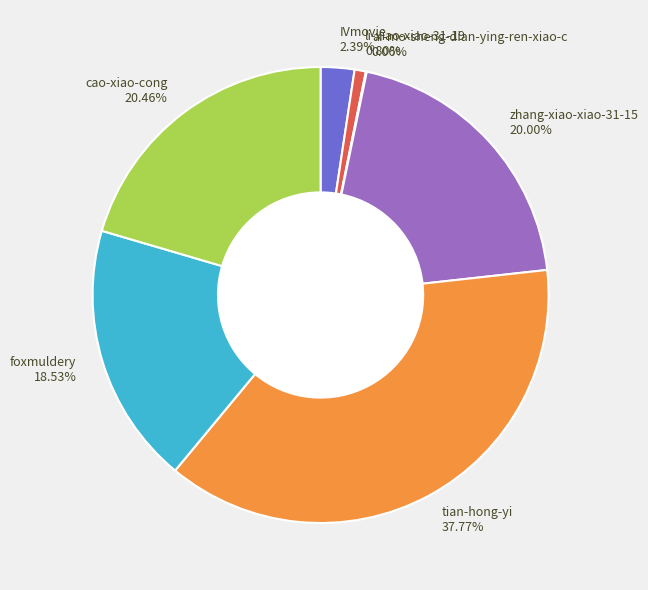

Does tian-hong-yi represent more than half of the total?

No